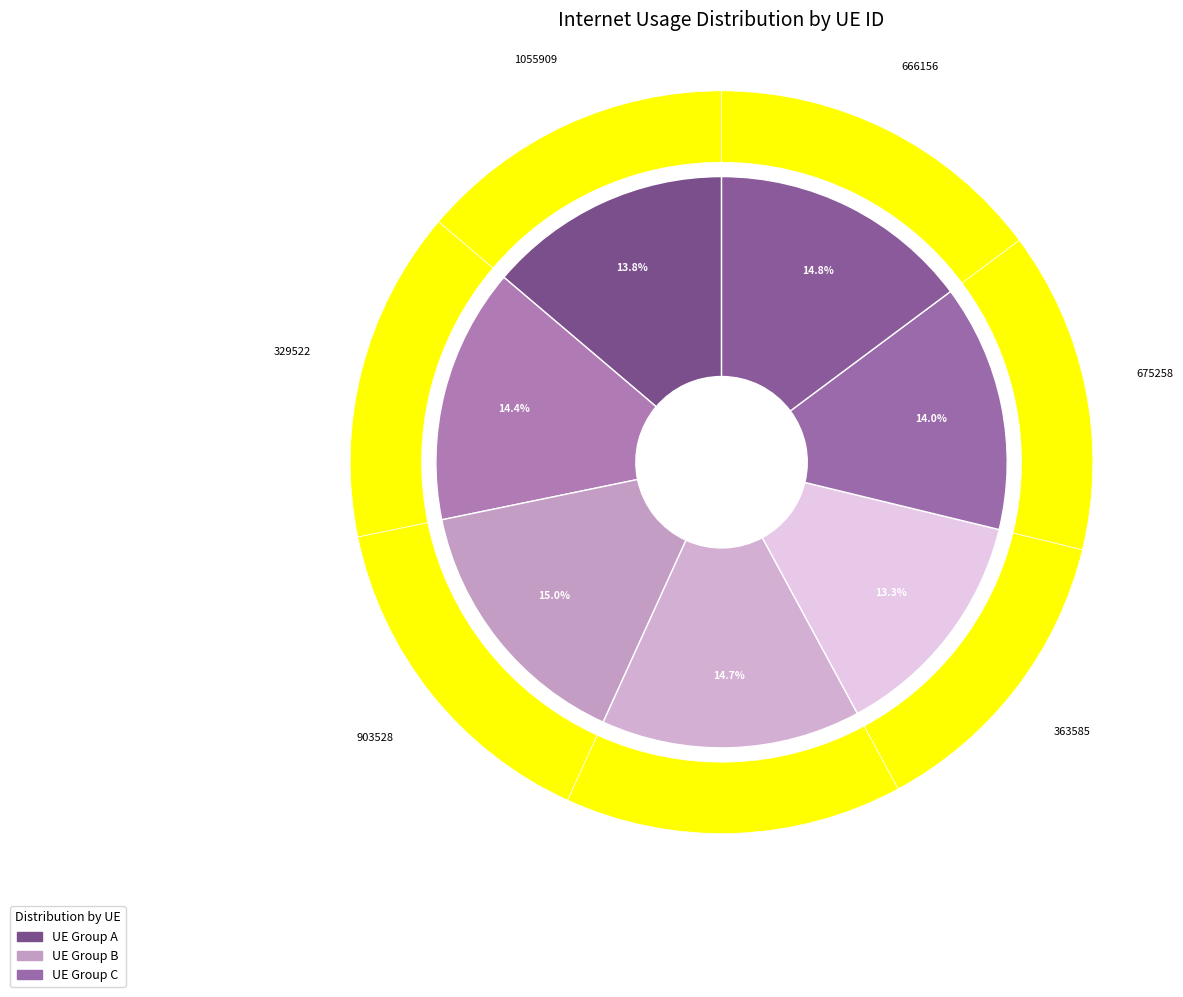

Rank the categories by value from lowest to highest.

363585, 1055909, 675258, 329522, 888088, 666156, 903528